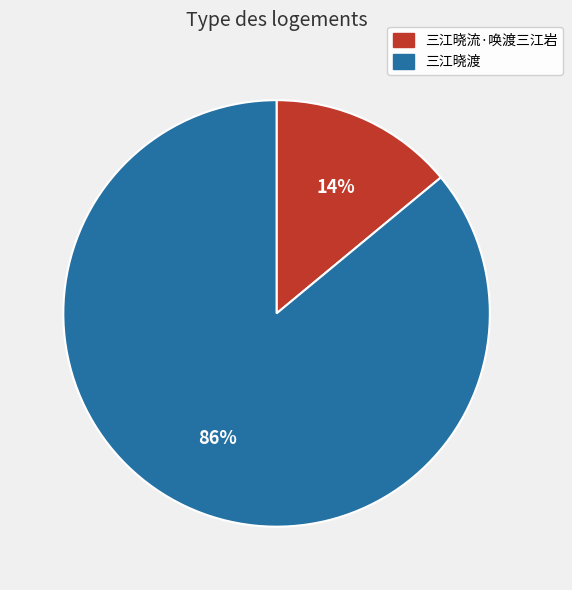

To the nearest percent, what portion does 三江晓渡 represent?

86%